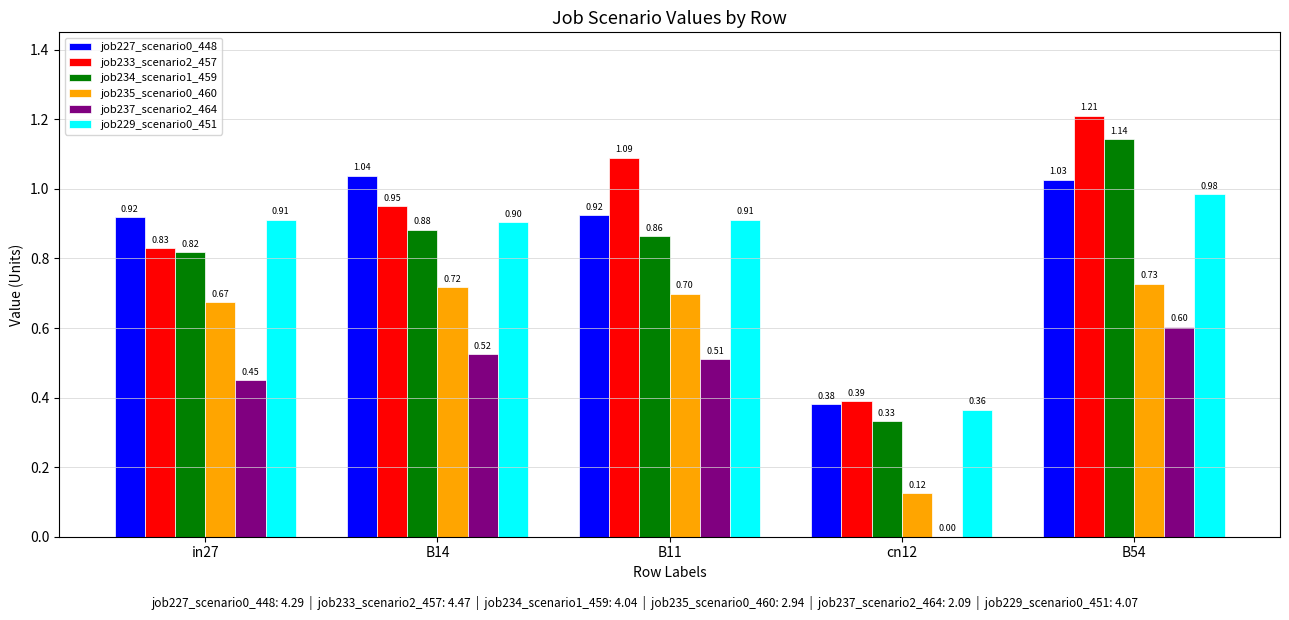

At which category is the sum across all series the highest?

B54